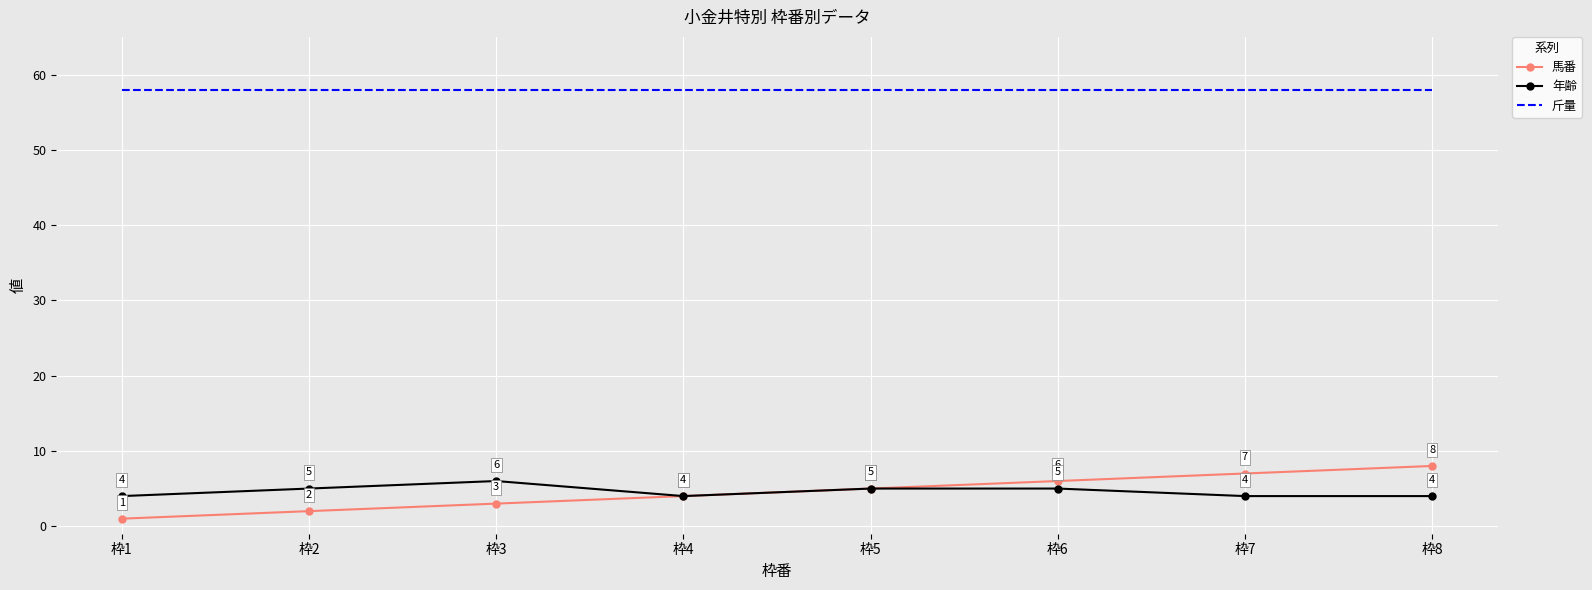

At which category is the sum across all series the highest?

枠8